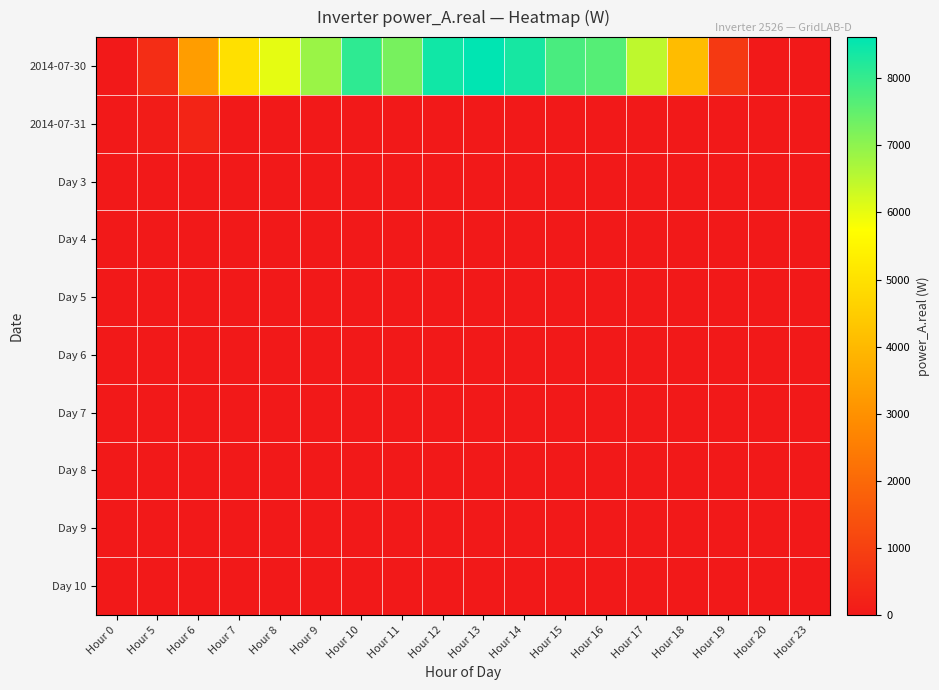

At which category is the sum across all series the highest?

Hour 13